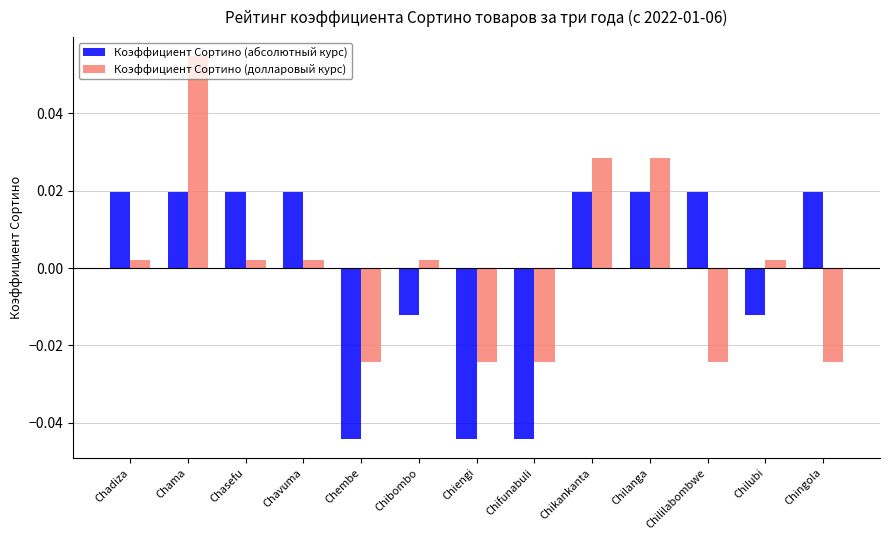

List the series in order of their peak value, lowest first.

Коэффициент Сортино (абсолютный курс), Коэффициент Сортино (долларовый курс)